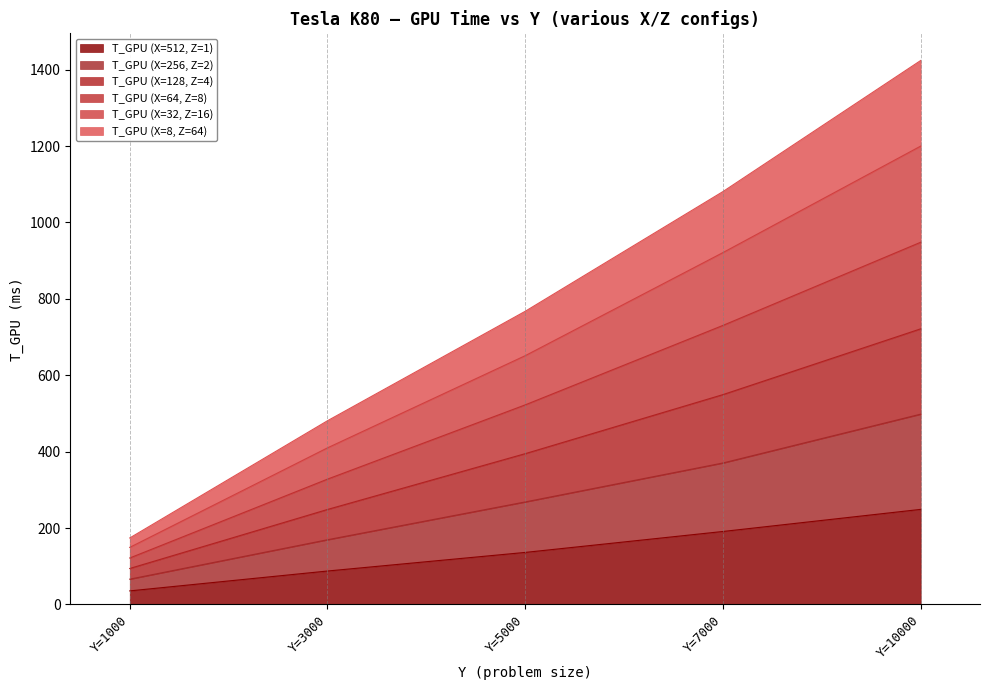

True or false: T_GPU (X=128, Z=4) and T_GPU (X=512, Z=1) intersect in this chart.

False